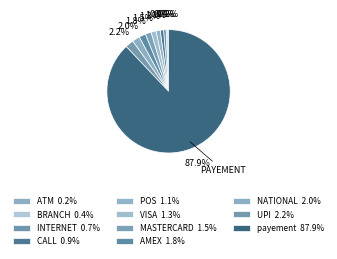

Does CALL represent more than half of the total?

No